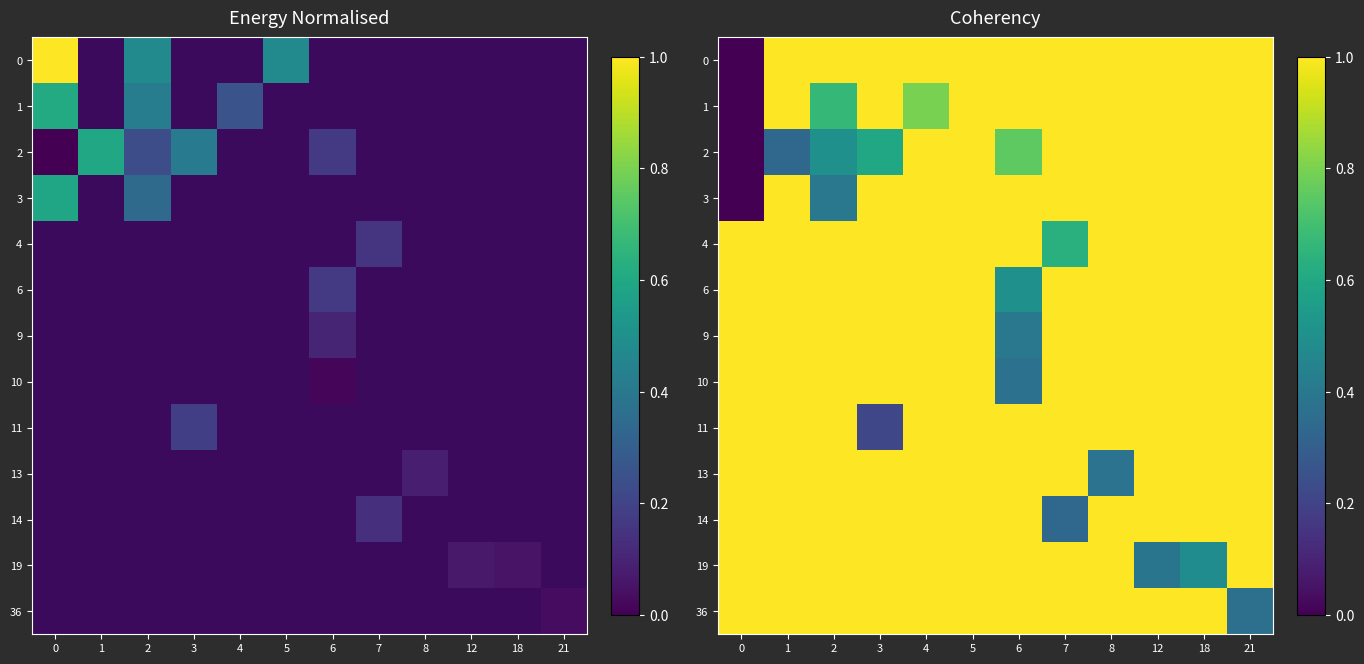

Which series has the widest spread of values?

row_0